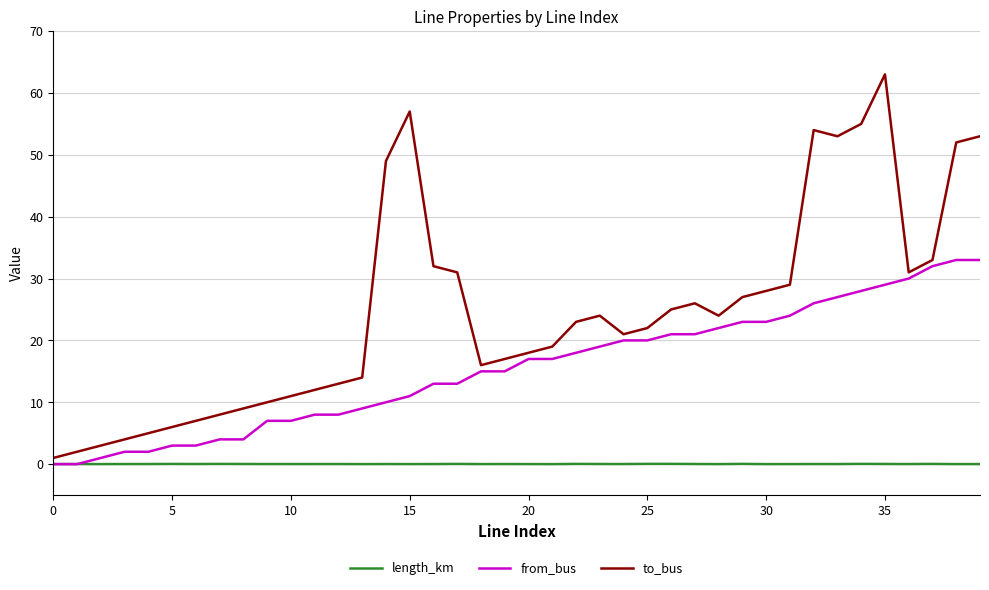

Which series has the largest total across all categories?

to_bus